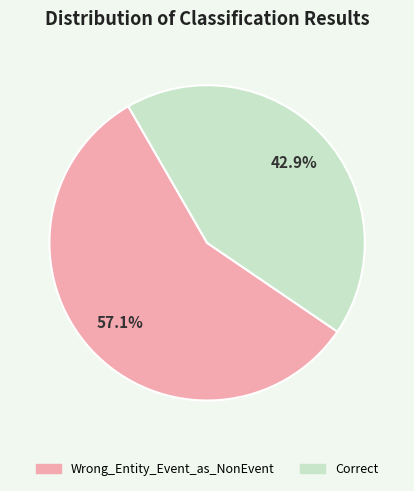

Rank the categories by value from highest to lowest.

Wrong_Entity_Event_as_NonEvent, Correct